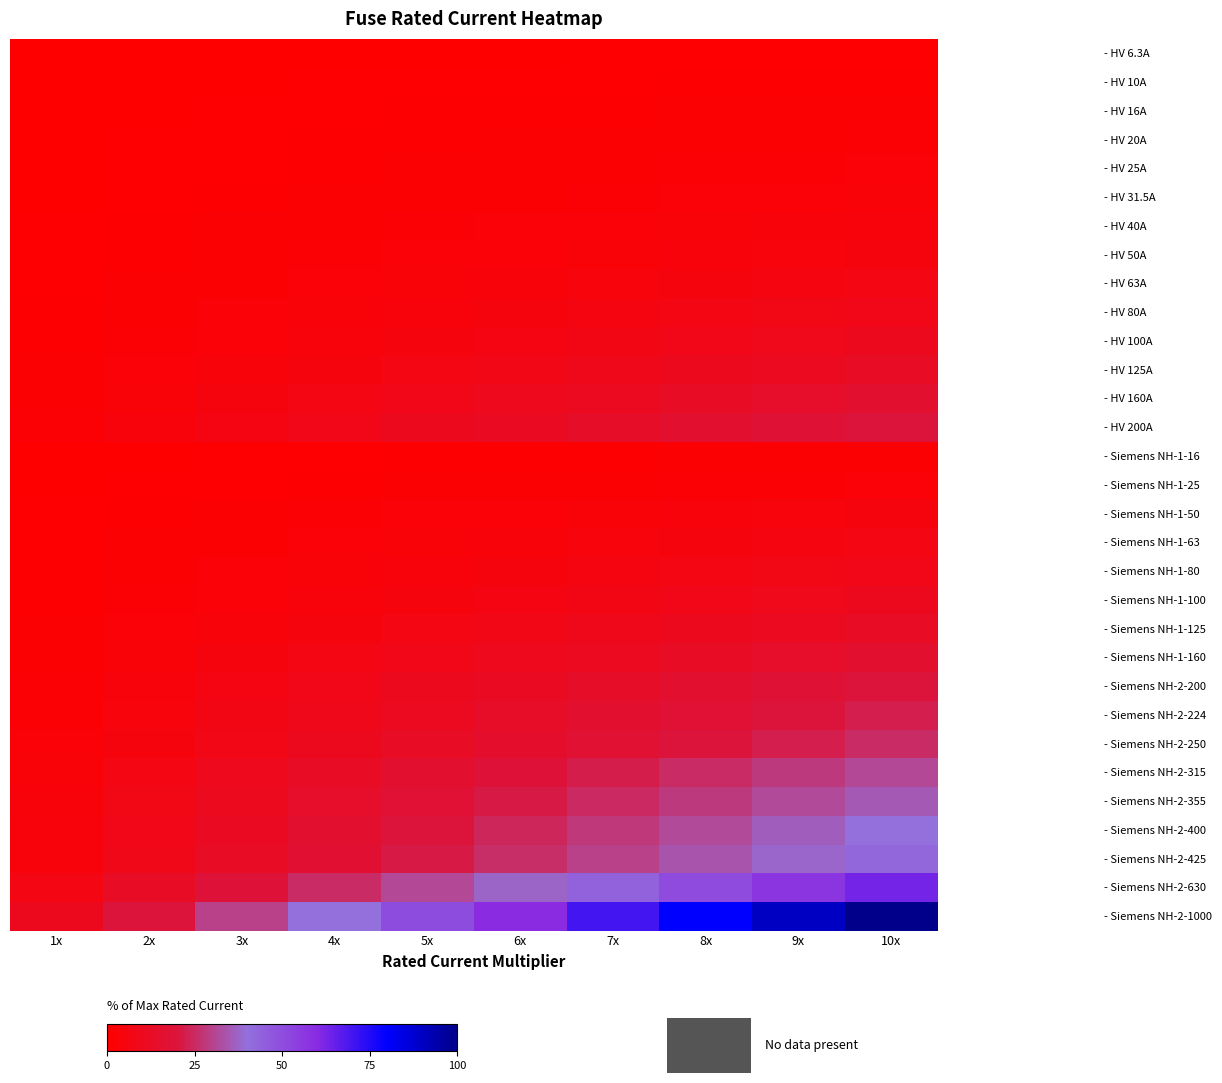

At how many categories does at least one series exceed 30?

7